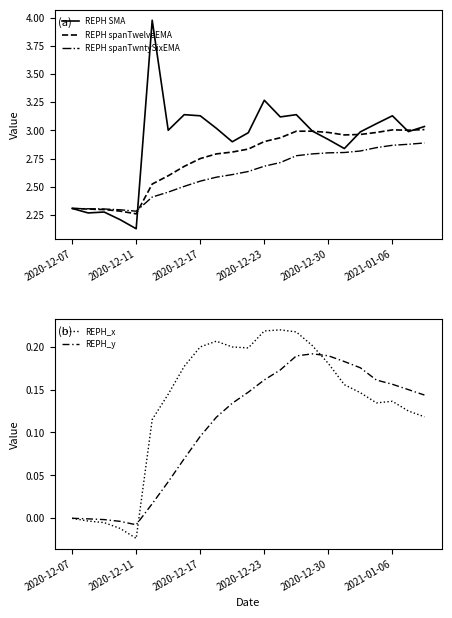

Is it true that REPH spanTwelveEMA equals 1.2 at 2020-12-17?

False